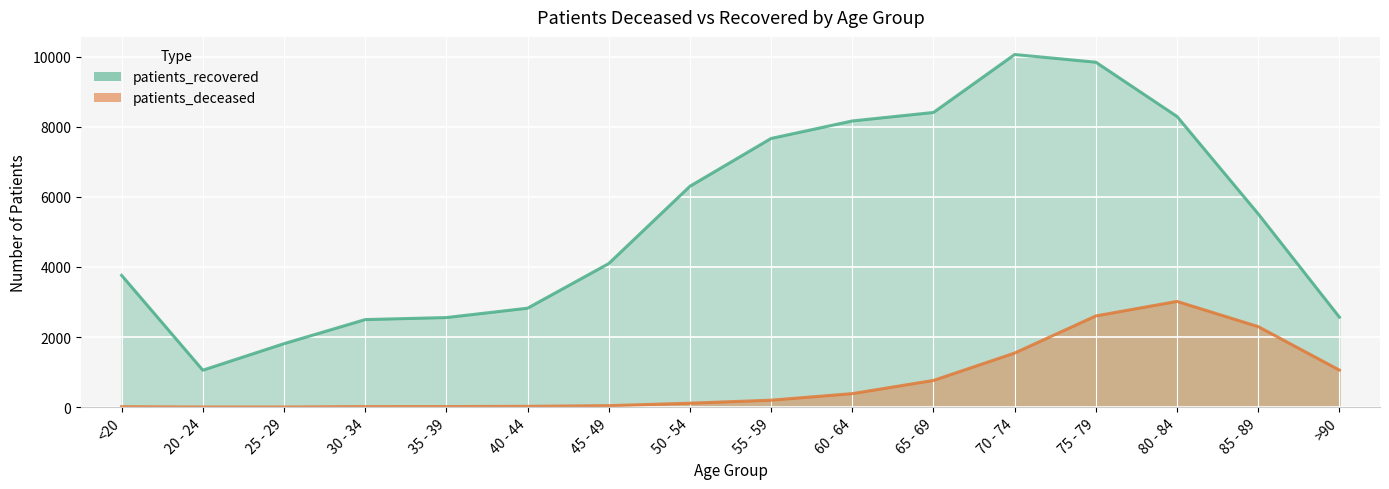

In patients_recovered, how many points are lower than both neighbors (excluding endpoints)?

1